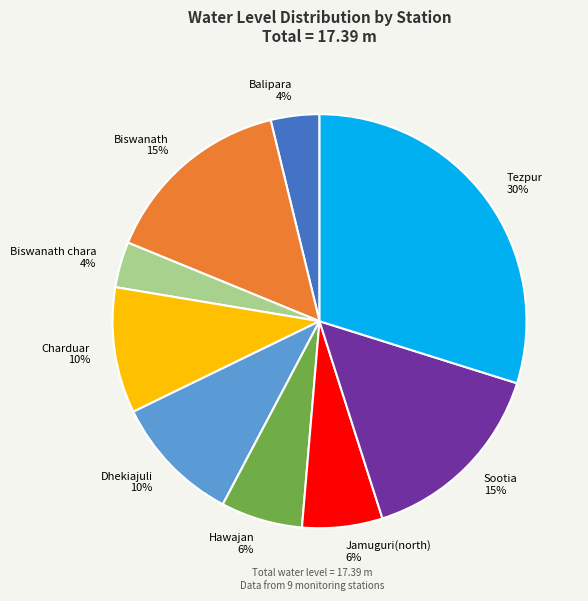

The Tezpur slice represents 30% of the pie. True or false?

True